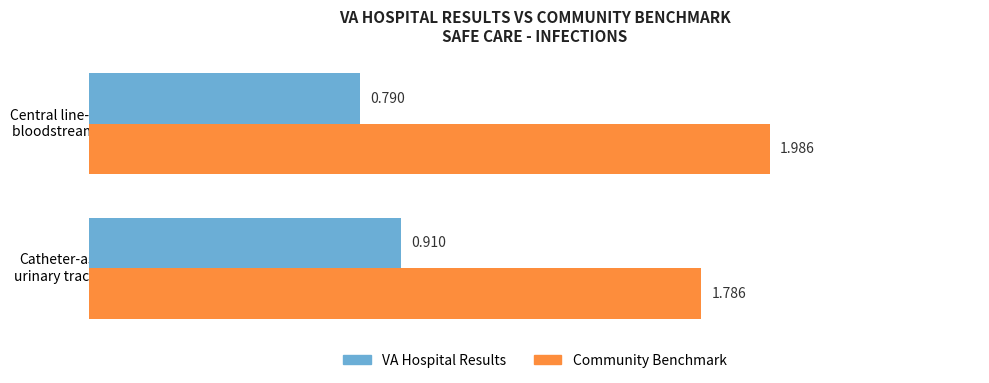

Which series has the largest total across all categories?

Community Benchmark